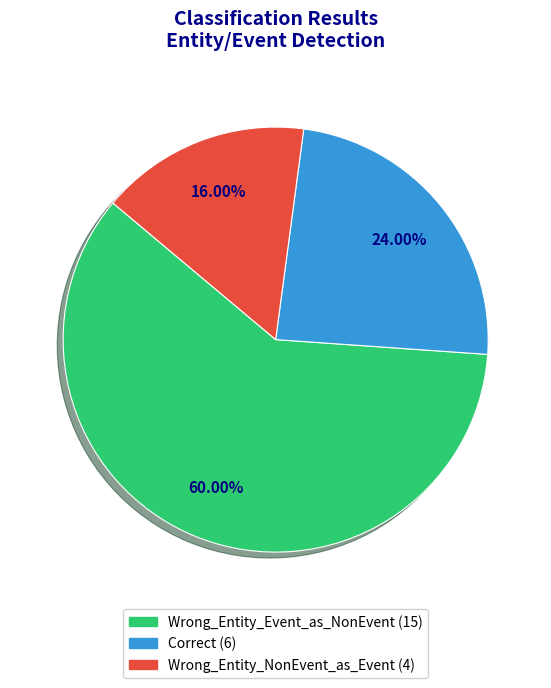

Which category has the smallest portion of the pie?

Wrong_Entity_NonEvent_as_Event